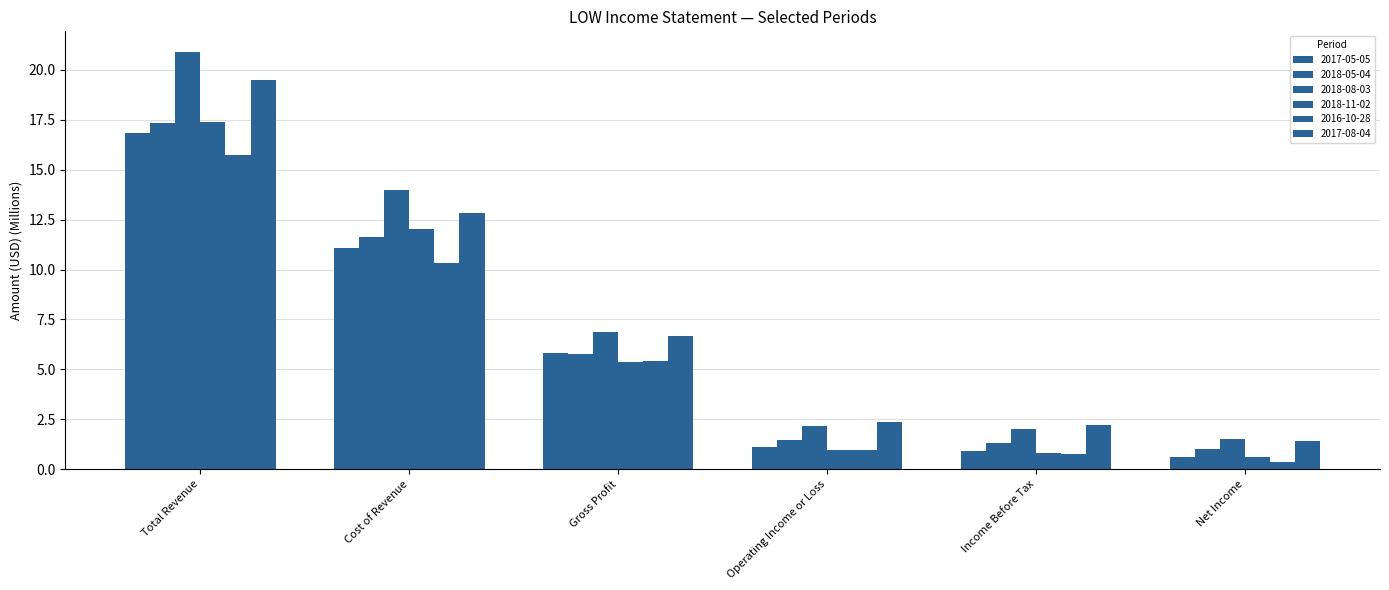

What is the difference between the maximum and minimum values in the 2017-05-05 series?

16.3